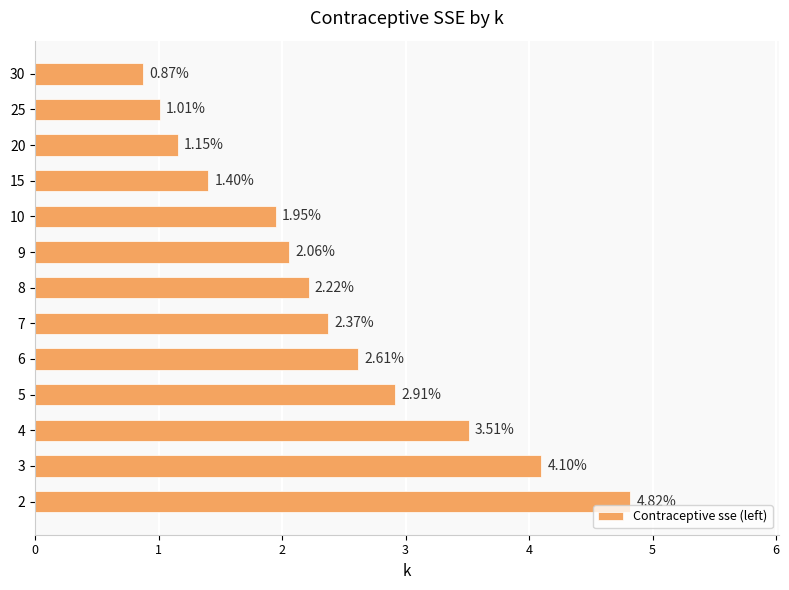

How many data points are less than 2?

5